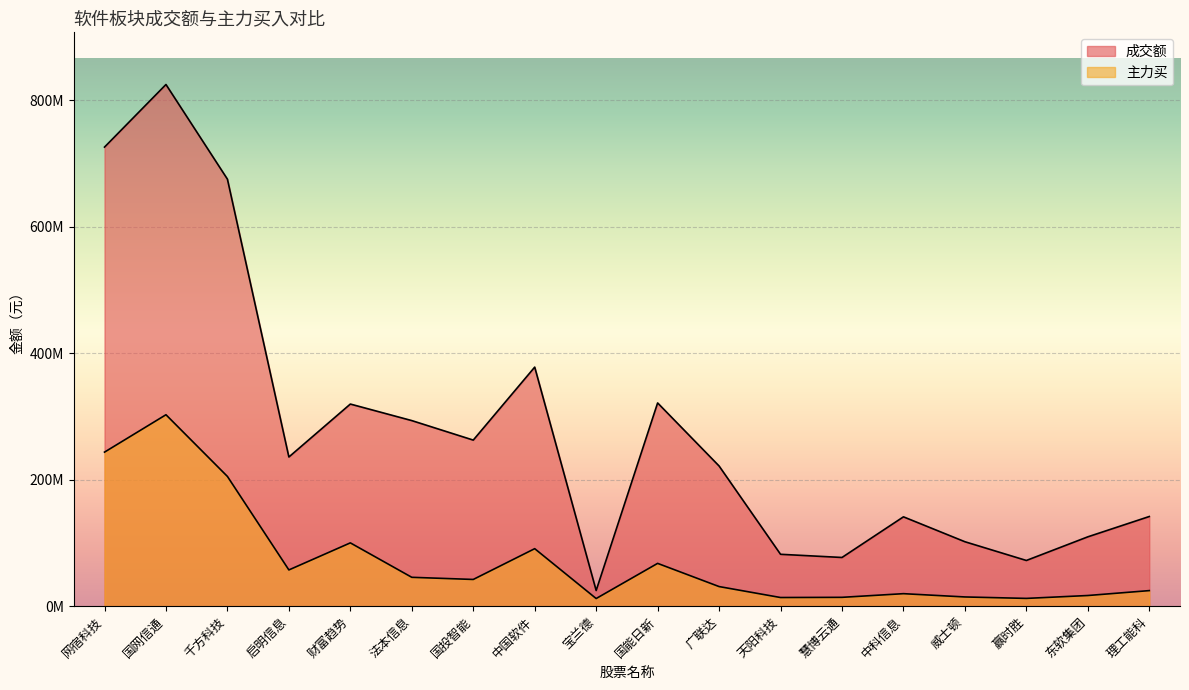

What is the value of the 成交额 point at the 15th from the left?

101940875